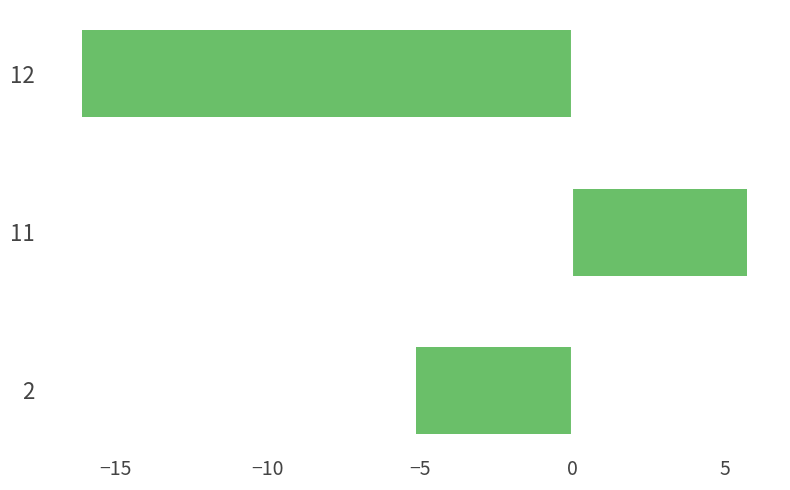

True or false: the data shows -23.0 at 12.

False